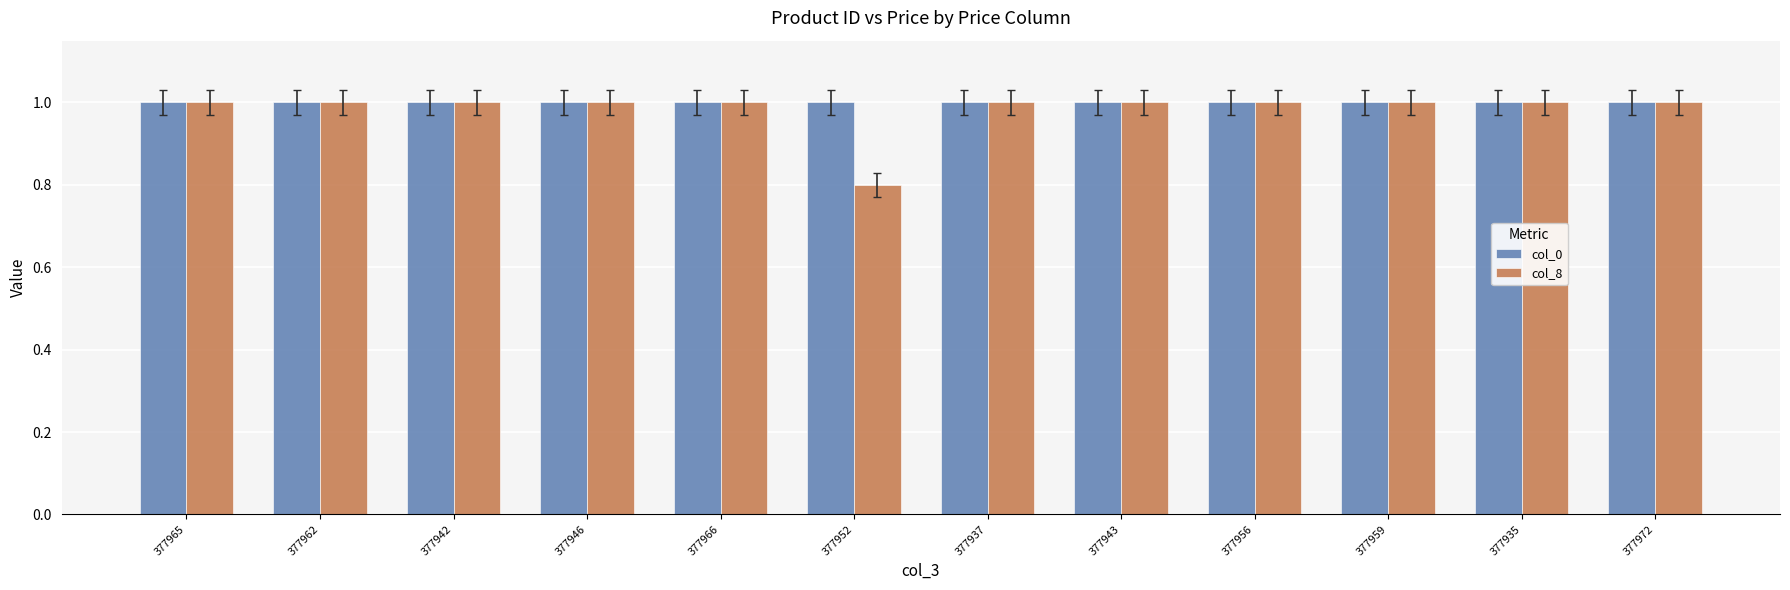

What is the total value across all series at 377972?

2.0